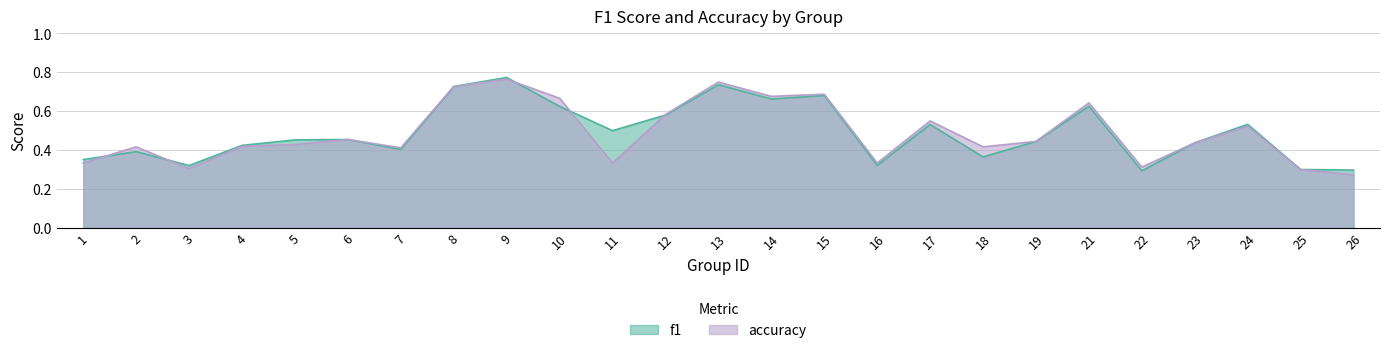

Which category has the lowest value in the accuracy series?

26